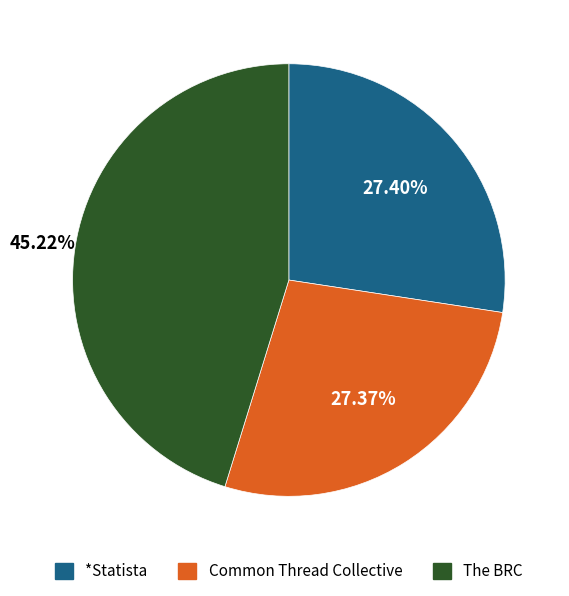

Is the sum of *Statista and The BRC greater than half?

Yes